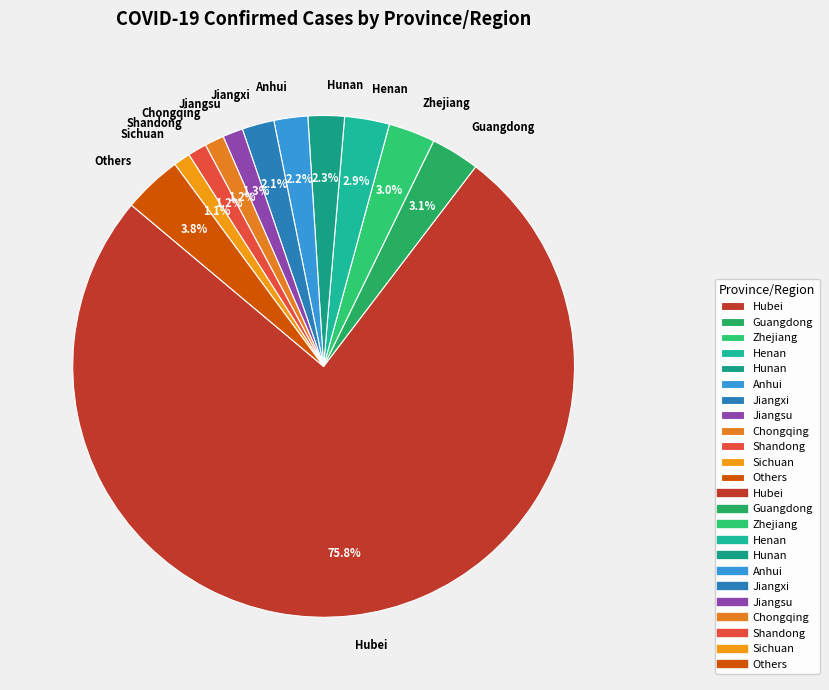

Combined, do Anhui and Jiangsu account for over 50%?

No